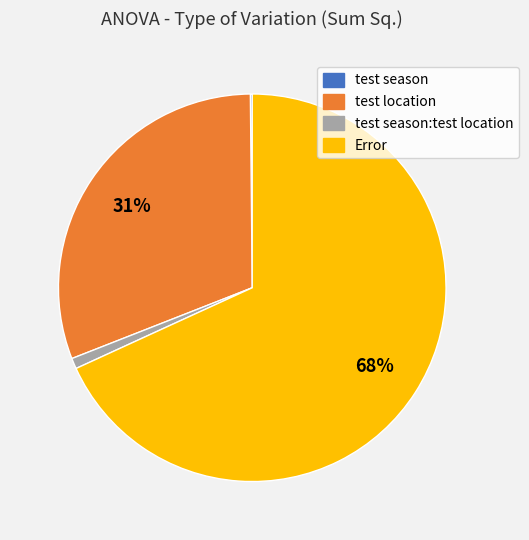

Is there any slice that represents more than half of the pie?

Yes